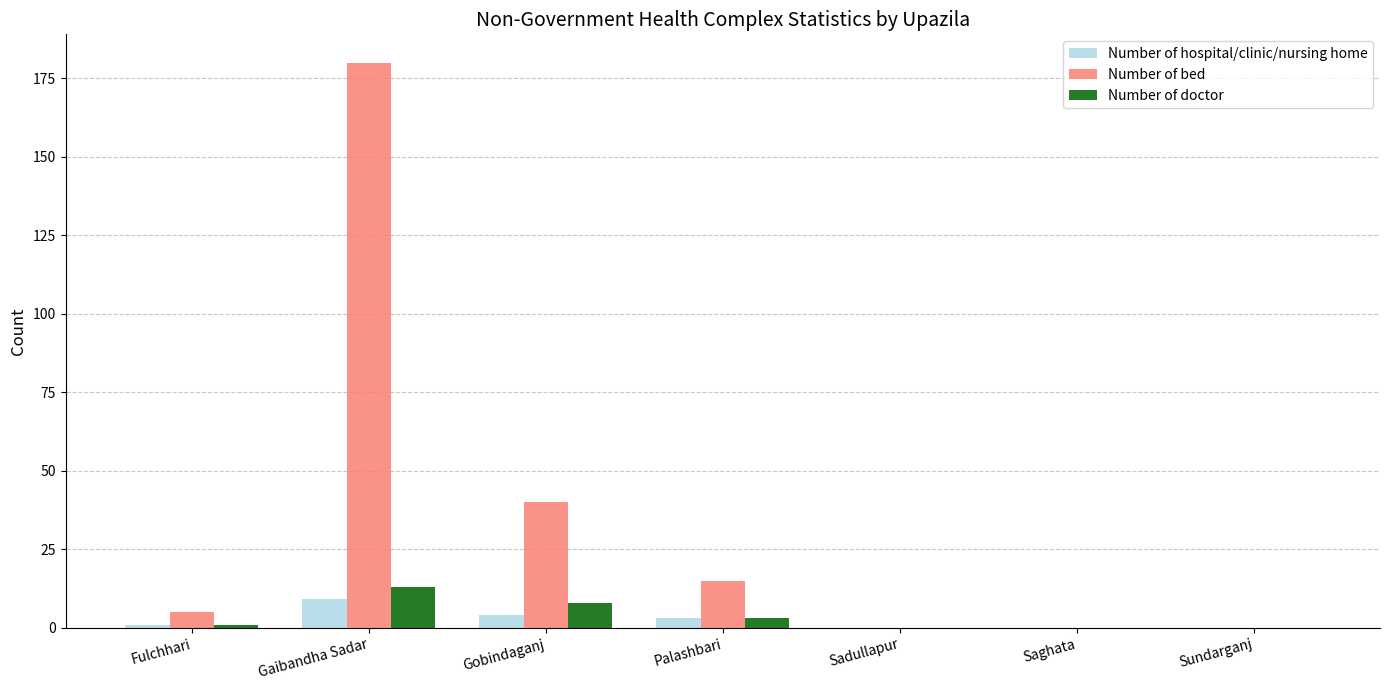

Reading right to left, extract all data points from this chart.

Number of hospital/clinic/nursing home: 0	0	0	3	4	9	1
Number of bed: 0	0	0	15	40	180	5
Number of doctor: 0	0	0	3	8	13	1